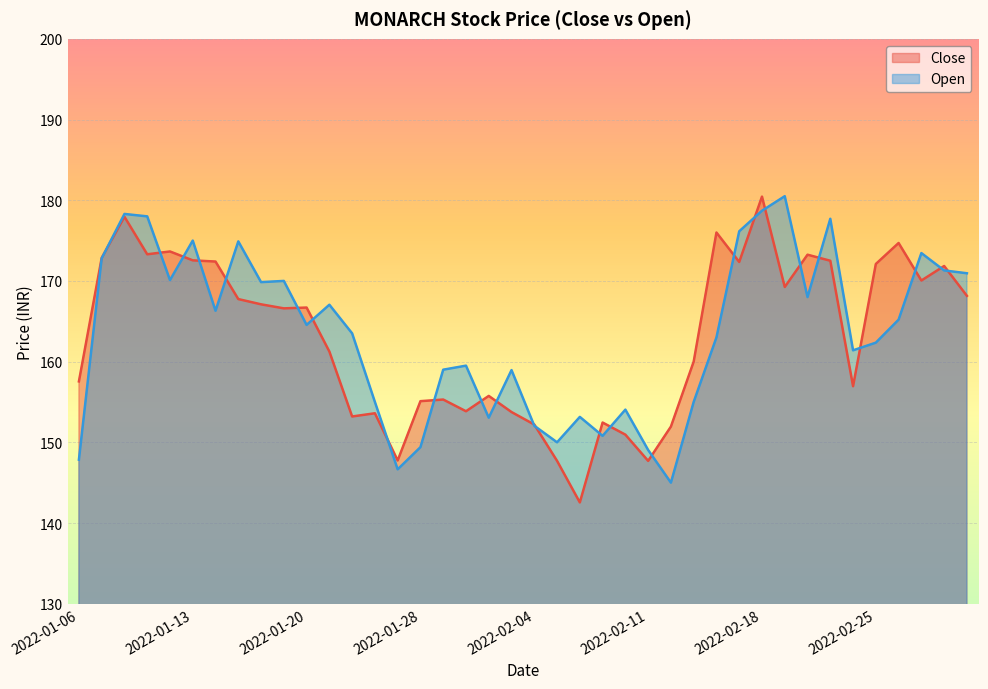

Which series has the widest spread of values?

Close